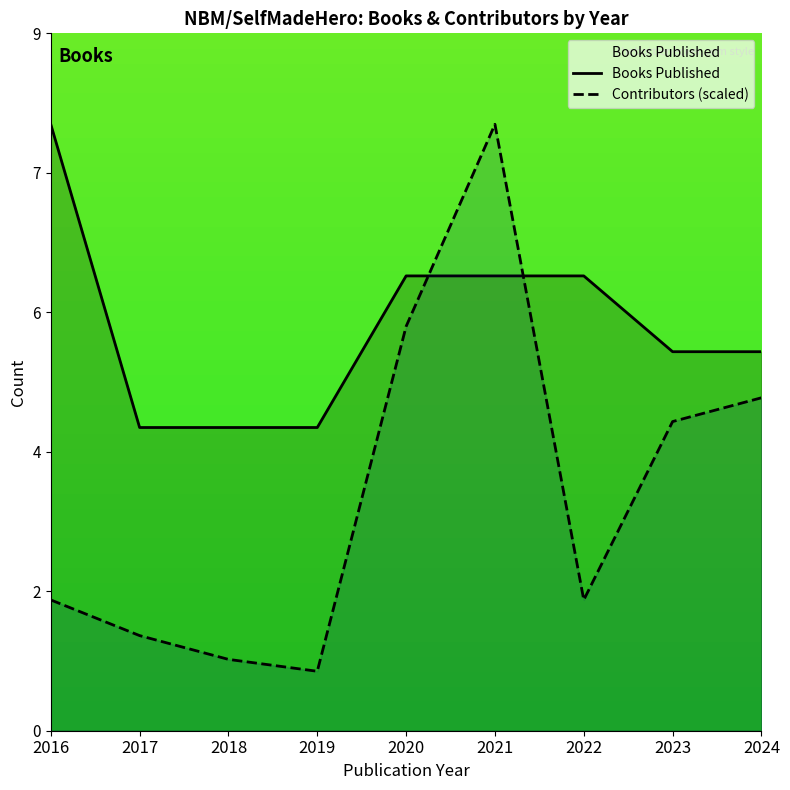

Which series changed the most between 2022 and 2023?

Contributors (scaled)